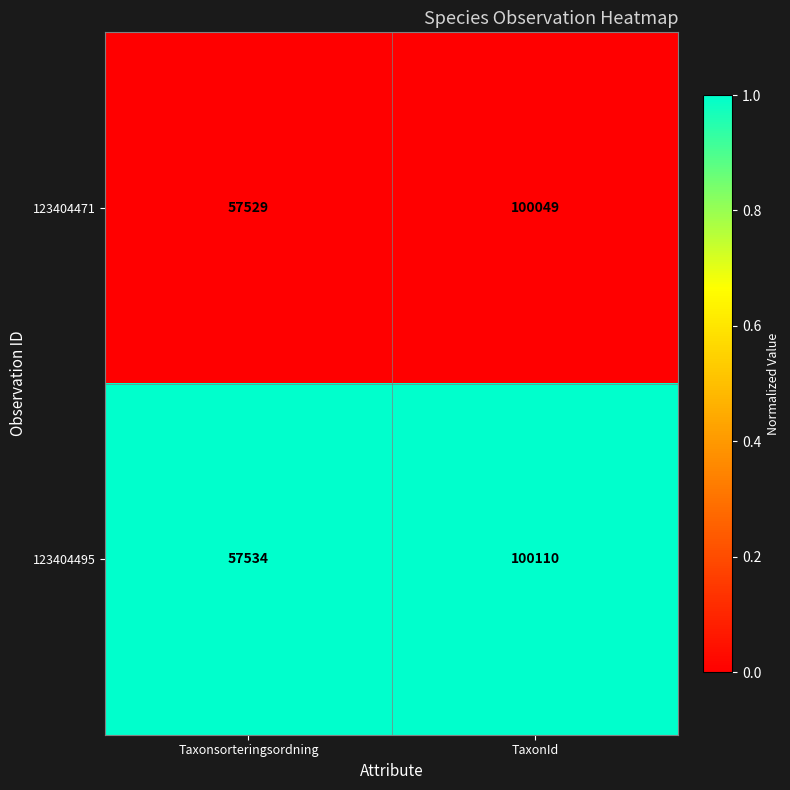

Reading left to right, transcribe all the data shown in this chart.

123404471: Taxonsorteringsordning=57529	TaxonId=100049
123404495: Taxonsorteringsordning=57534	TaxonId=100110